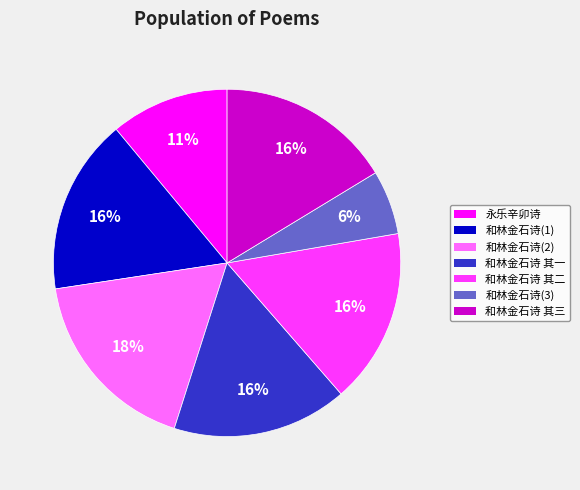

Is there a majority slice in this chart?

No